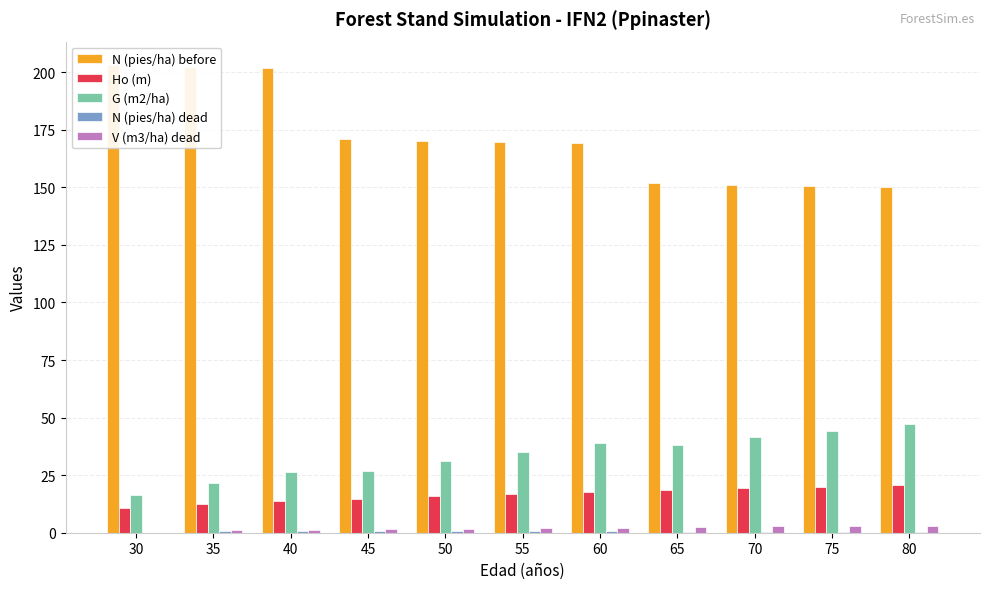

What is the lowest value of the G (m2/ha) series?

16.2